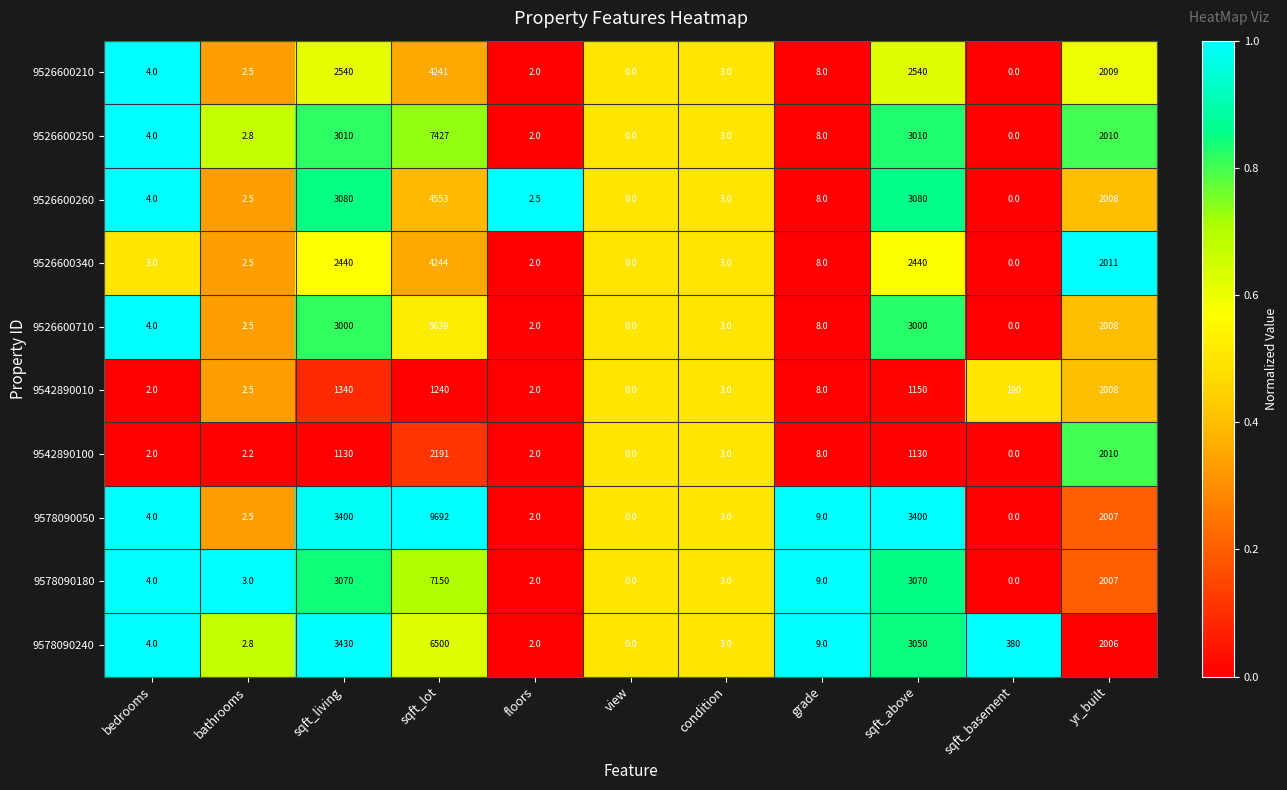

What is the spread (max minus min) of values at sqft_above?

2270.0